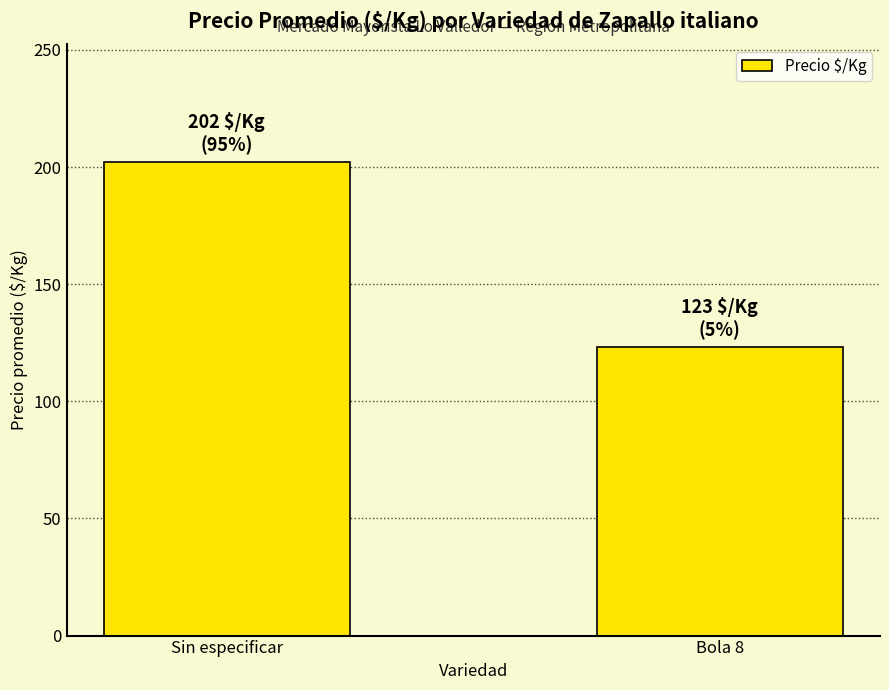

What is the change in value from Sin especificar to Bola 8?

-79